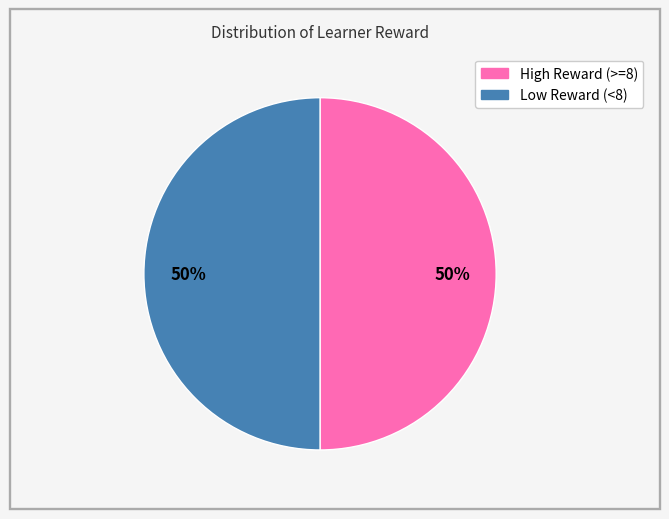

To the nearest percent, what is the average slice percentage?

50%